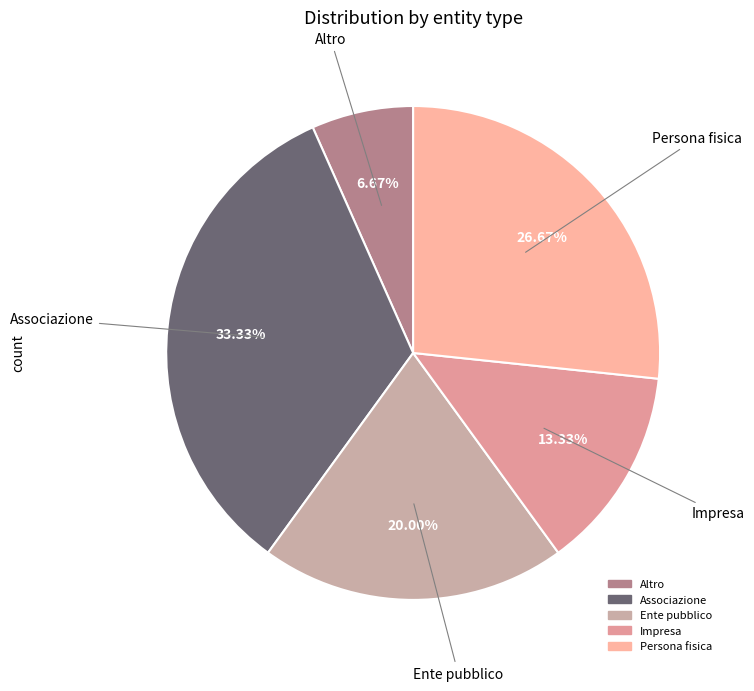

Is there any slice that represents more than half of the pie?

No